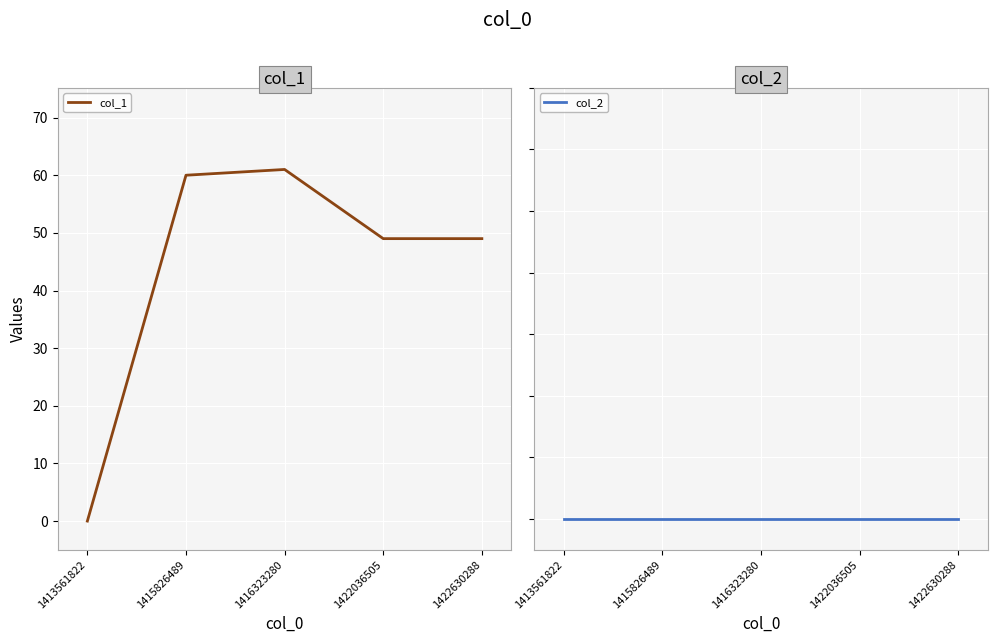

At which label does col_1 reach its minimum?

1413561822